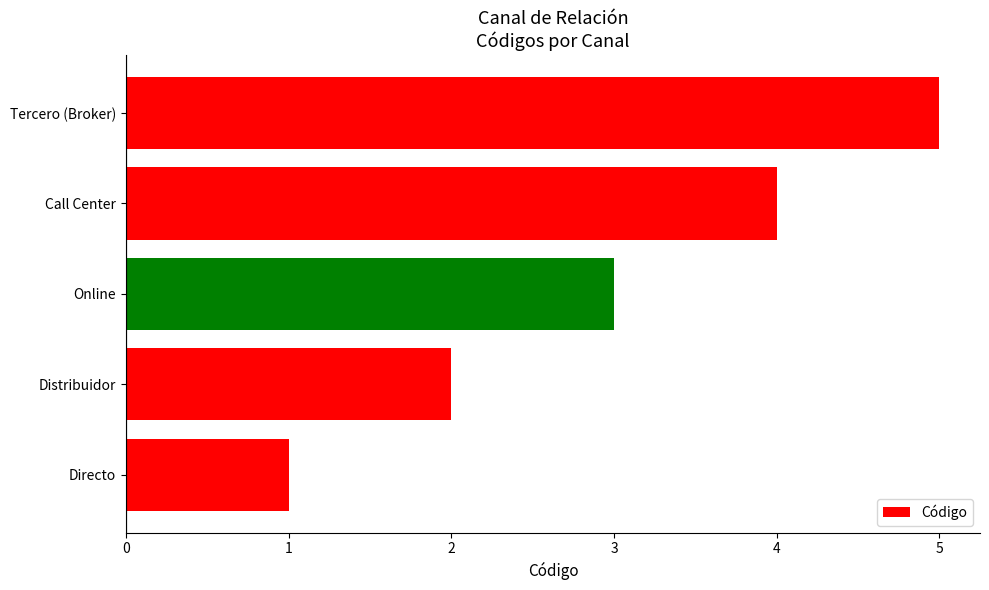

List the labels in order of value, largest first.

Tercero (Broker), Call Center, Online, Distribuidor, Directo